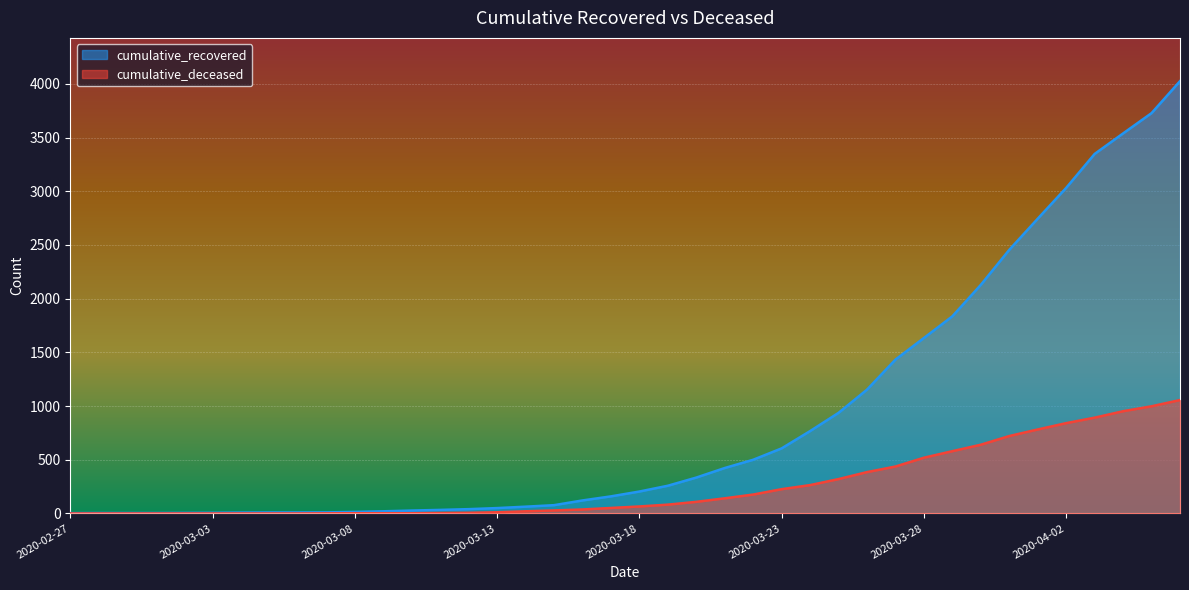

List the series in order of their overall mean, lowest first.

cumulative_deceased, cumulative_recovered